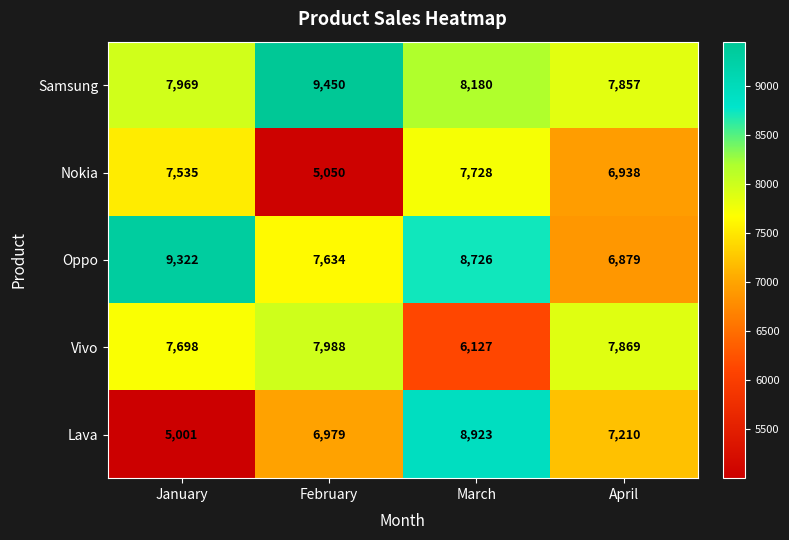

Which series has the largest range (max minus min)?

Lava